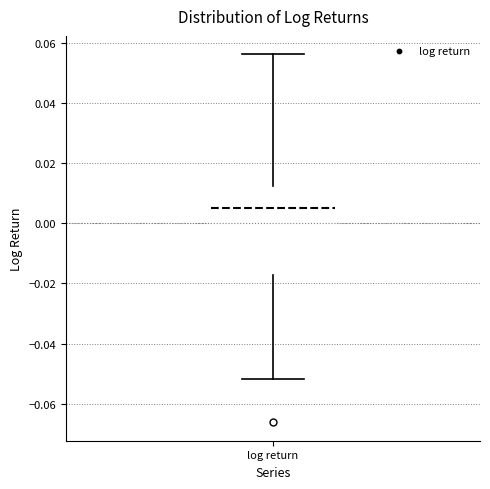

Transcribe this box plot: give where the median line is, the range the box spans, and where the two whiskers end, as read against the y-axis. The values are not printed on the chart, so give them approximately, as read against the axis.

median 0.006, box -0.018 to 0.012, whiskers -0.052 to 0.056